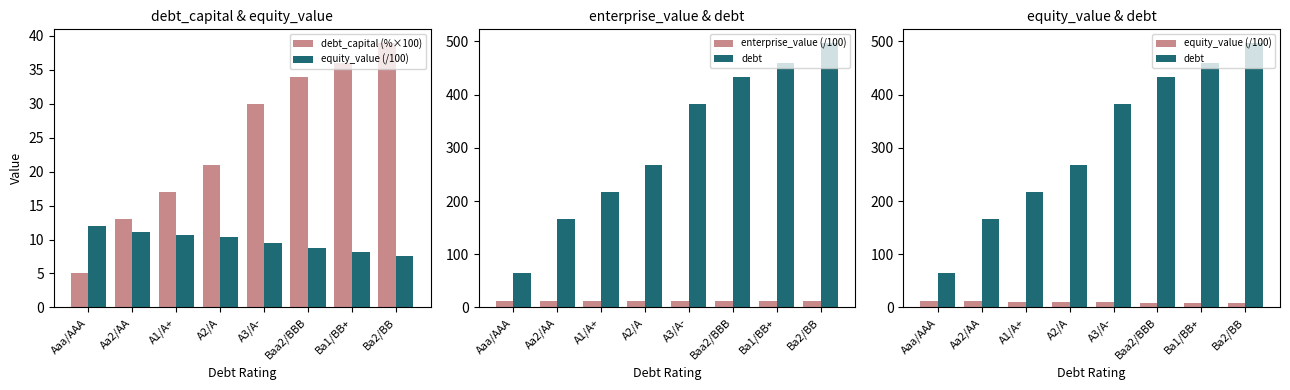

What is the label of the 7th bar from the left?

Ba1/BB+